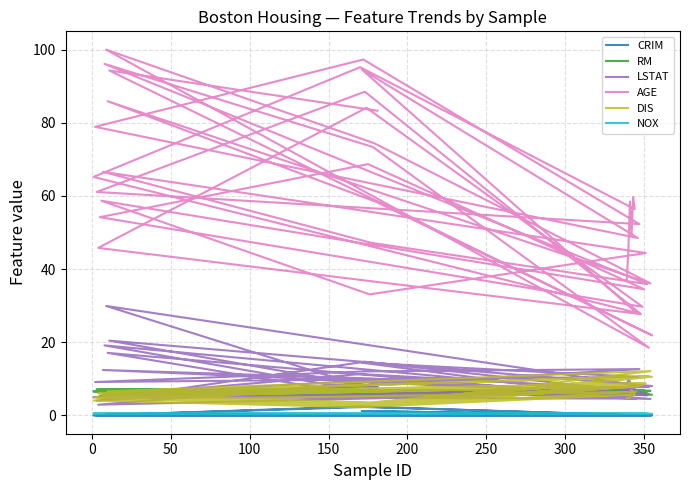

In CRIM, how many points are higher than both neighbors (excluding endpoints)?

13